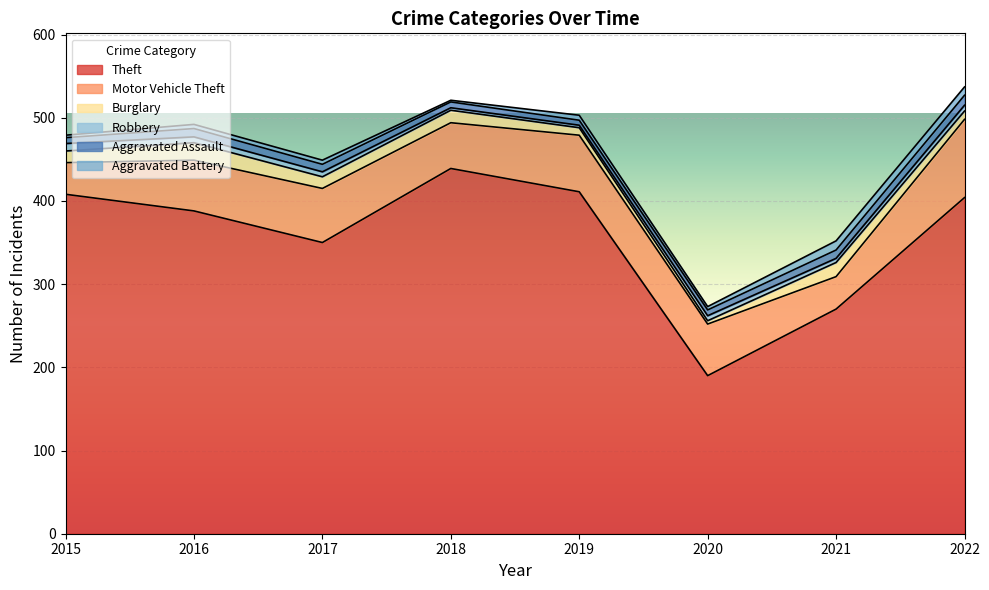

Which series ends up on top after the final intersection of Robbery and Burglary?

Burglary